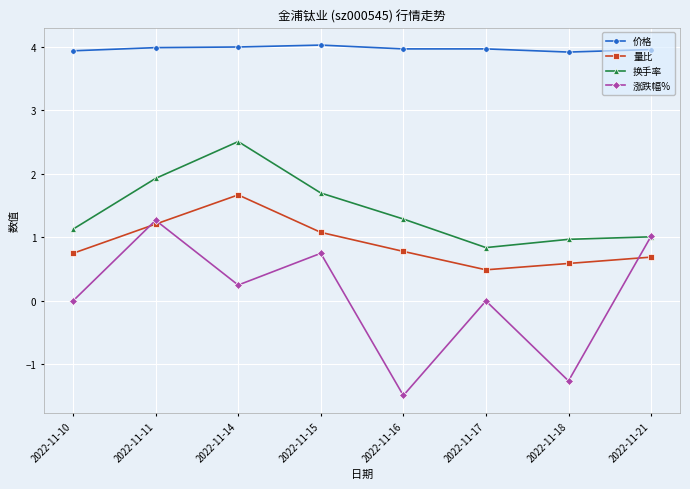

Rank the series by their maximum value, from highest to lowest.

价格, 换手率, 量比, 涨跌幅%